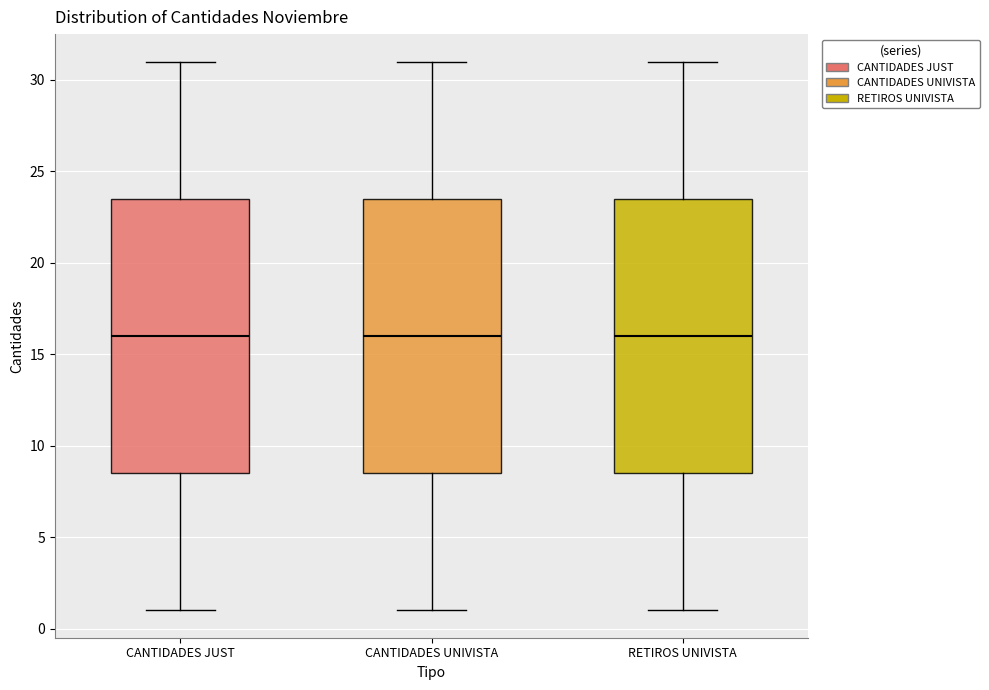

Reading left to right, transcribe this box plot: for each box, give where its median line is, the range the box spans, and where its two whiskers end, as read against the y-axis. The values are not printed on the chart, so give them approximately, as read against the axis.

CANTIDADES JUST: median 16.0, box 8.5 to 23.5, whiskers 1.0 to 31.0
CANTIDADES UNIVISTA: median 16.0, box 8.5 to 23.5, whiskers 1.0 to 31.0
RETIROS UNIVISTA: median 16.0, box 8.5 to 23.5, whiskers 1.0 to 31.0